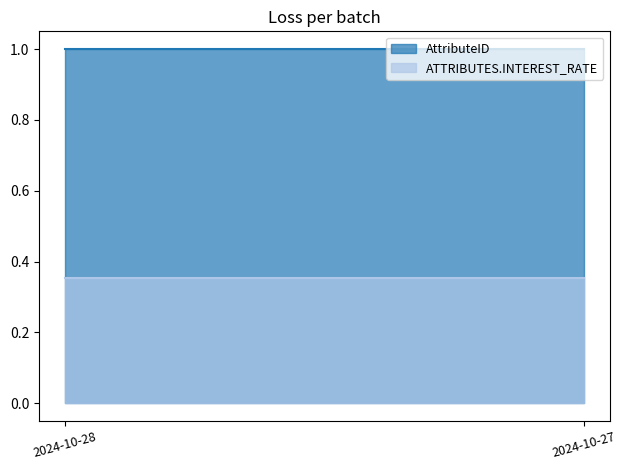

How many lines are shown in the chart?

2